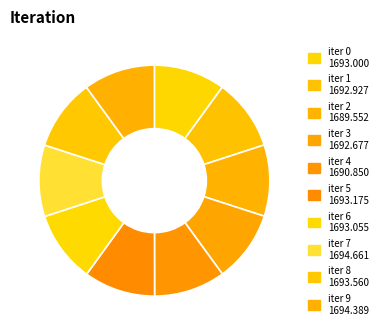

To the nearest percent, what is the average slice percentage?

10%